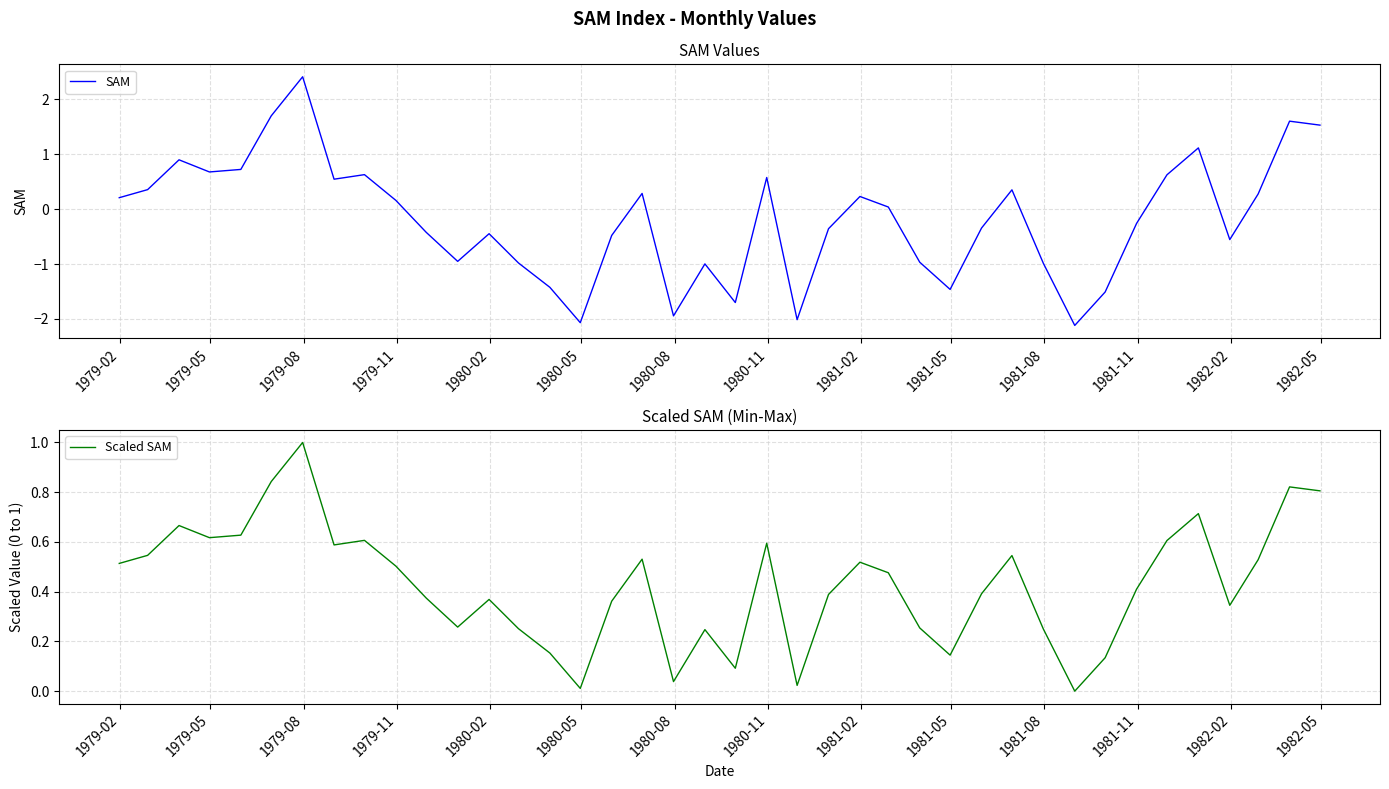

What is the maximum value for SAM?

2.4